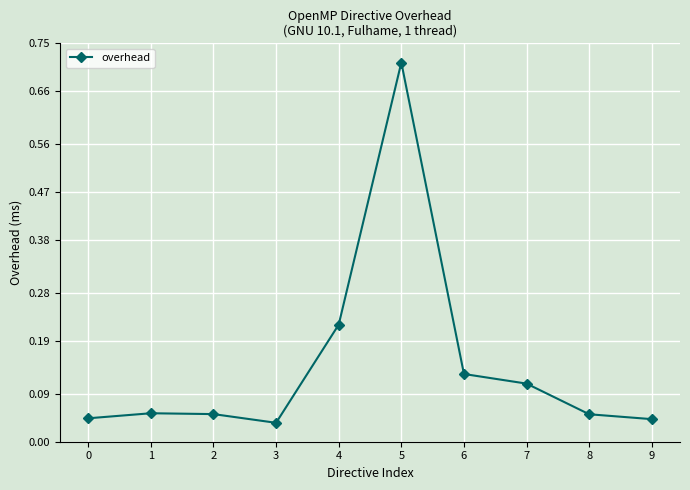

Which label corresponds to the largest value in the chart?

5